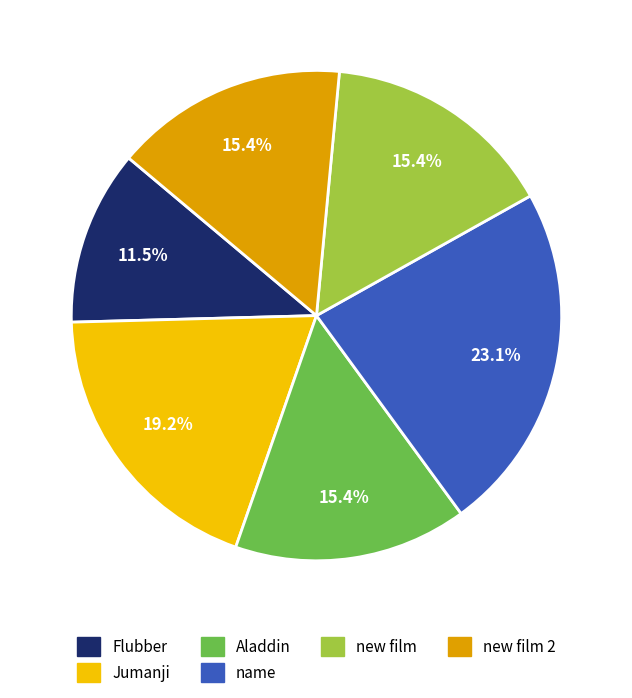

True or false: name accounts for 2% of the total.

False